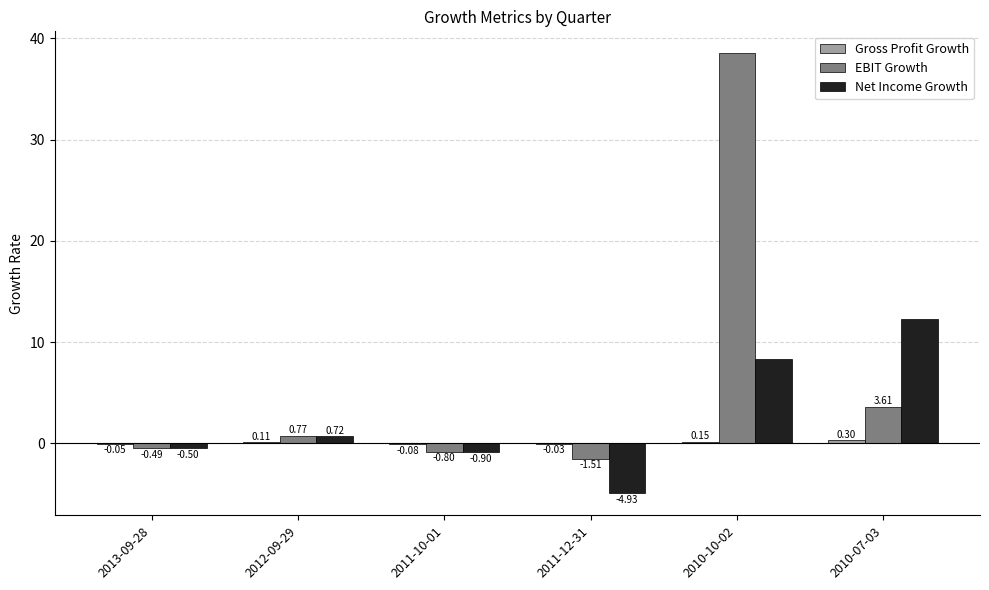

At which label does EBIT Growth first exceed 0?

2012-09-29